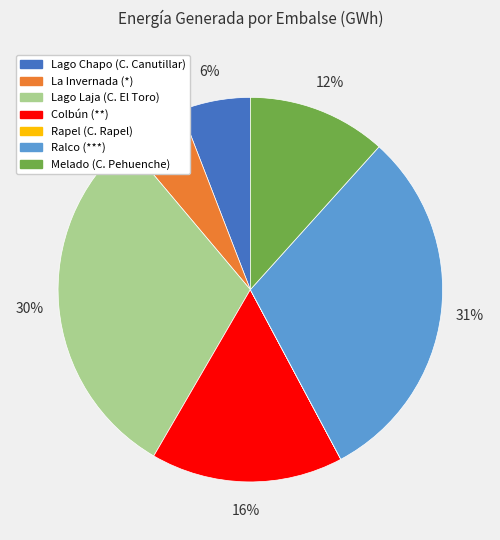

To the nearest percent, what percentage of the pie is Melado (C. Pehuenche)?

12%